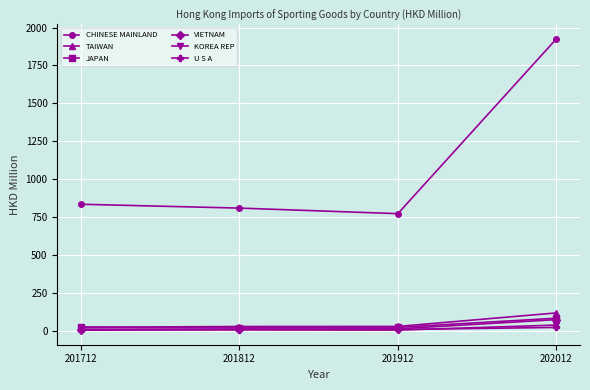

The value of CHINESE MAINLAND at 201912 is 772.6. True or false?

True